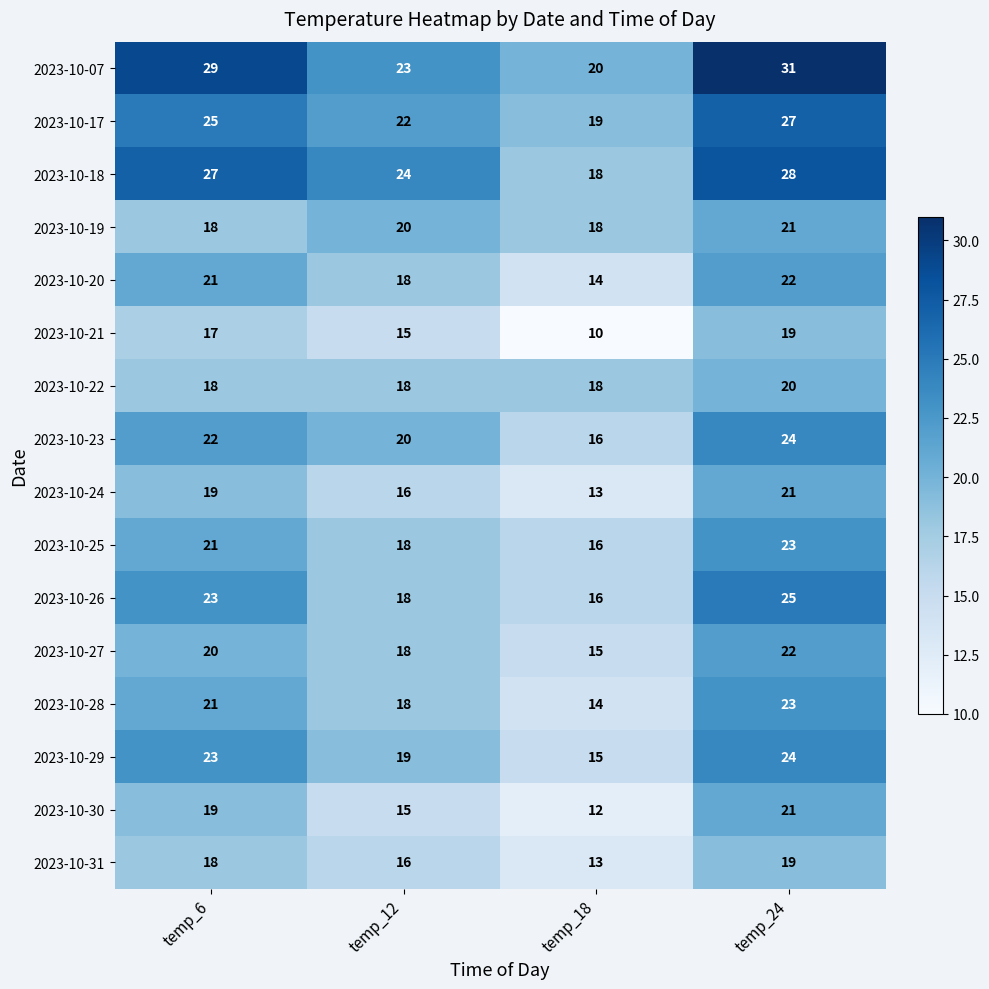

True or false: 2023-10-28 has a value of 9 at temp_6.

False